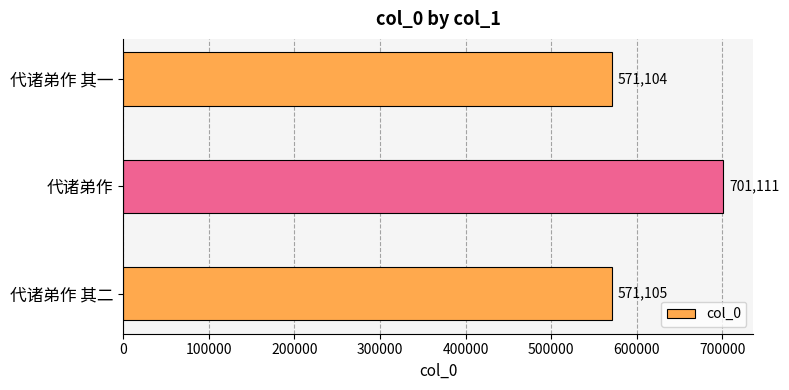

List the labels in order of value, smallest first.

代诸弟作 其一, 代诸弟作 其二, 代诸弟作